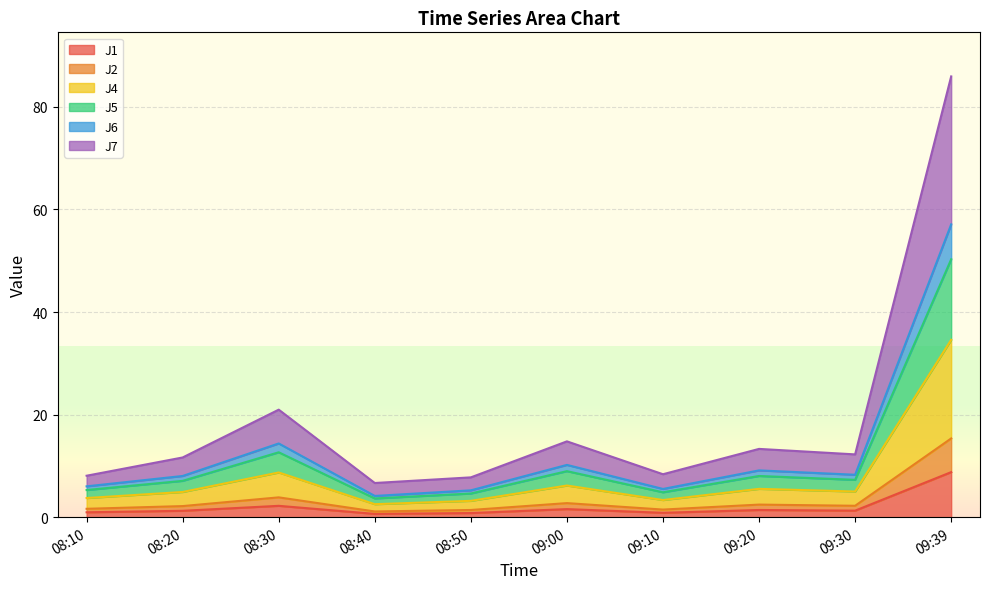

Is it true that J2 equals 1.6 at 08:40?

False